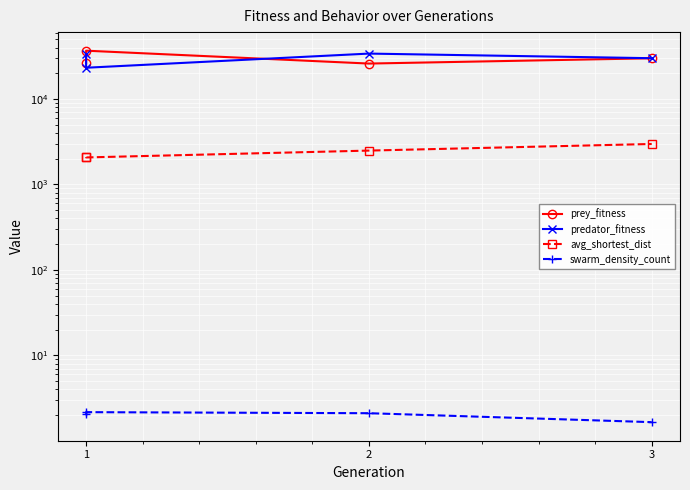

In predator_fitness, how many points are lower than both neighbors (excluding endpoints)?

1